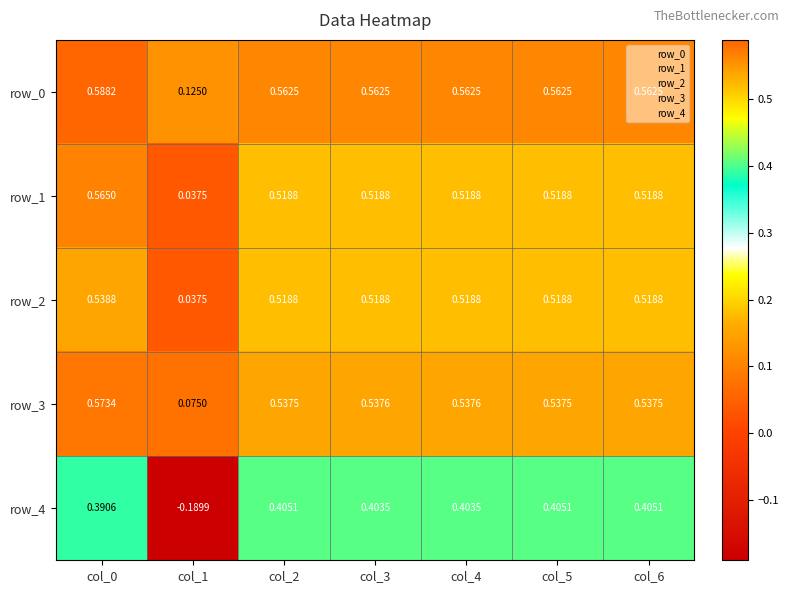

At how many categories does at least one series exceed 0?

7